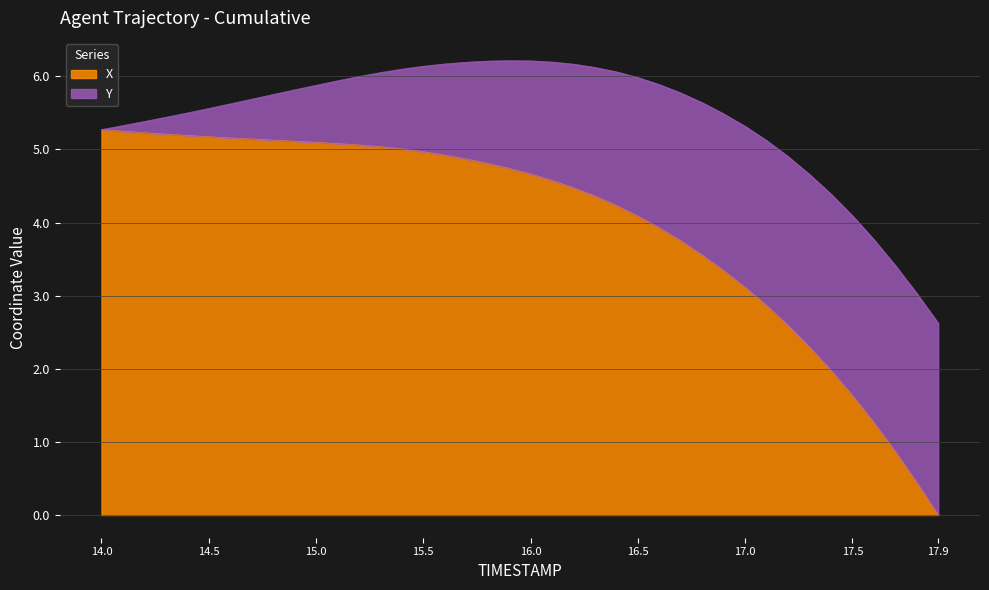

Reading right to left, transcribe all the data shown in this chart.

0.0	0.4	0.9	1.3	1.6	2.0	2.3	2.6	2.9	3.1	3.3	3.6	3.8	3.9	4.1	4.2	4.4	4.5	4.6	4.7	4.7	4.8	4.9	4.9	5.0	5.0	5.0	5.1	5.1	5.1	5.1	5.1	5.1	5.2	5.2	5.2	5.2	5.2	5.2	5.3